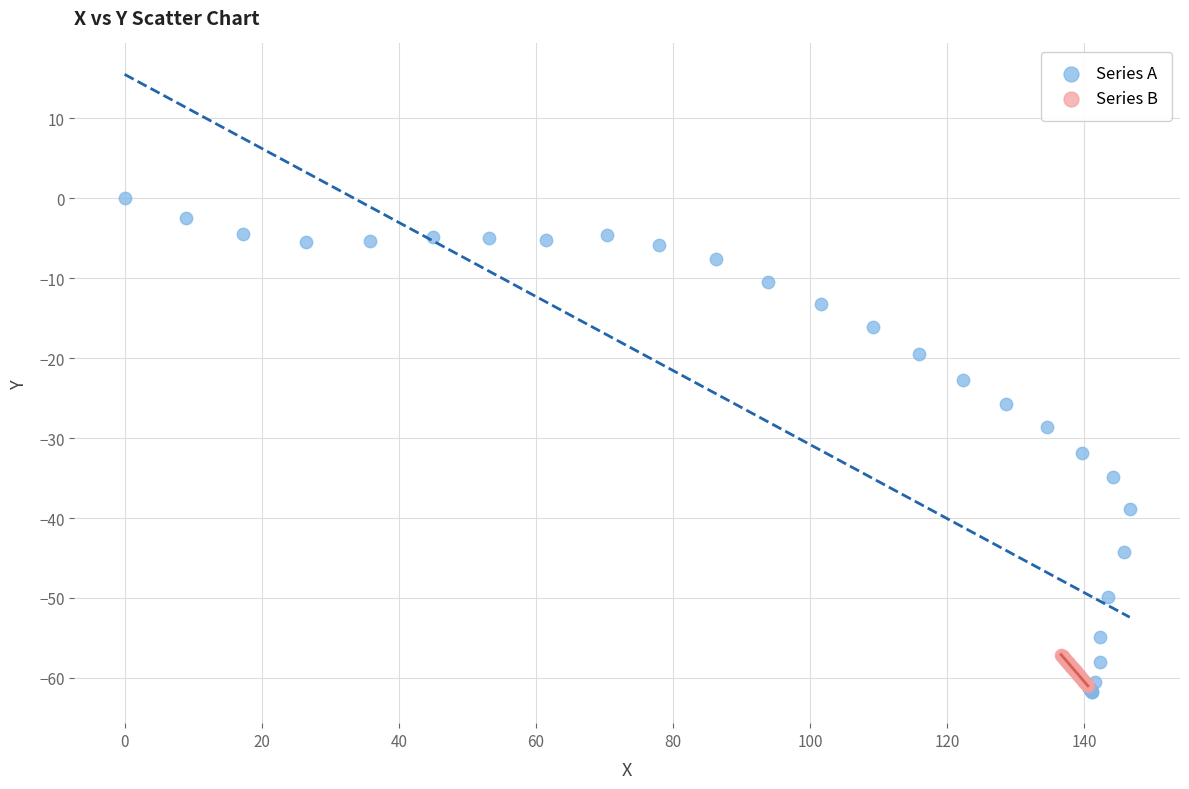

Which series reaches the maximum Y coordinate?

Series A